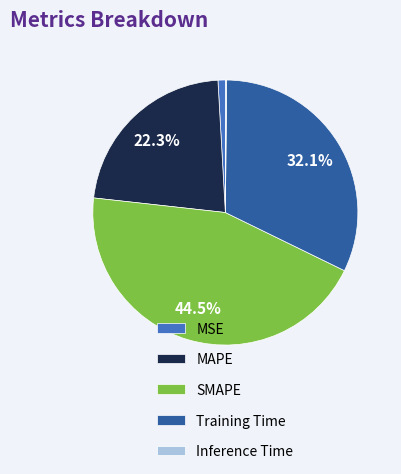

What is the largest slice in the pie chart?

SMAPE